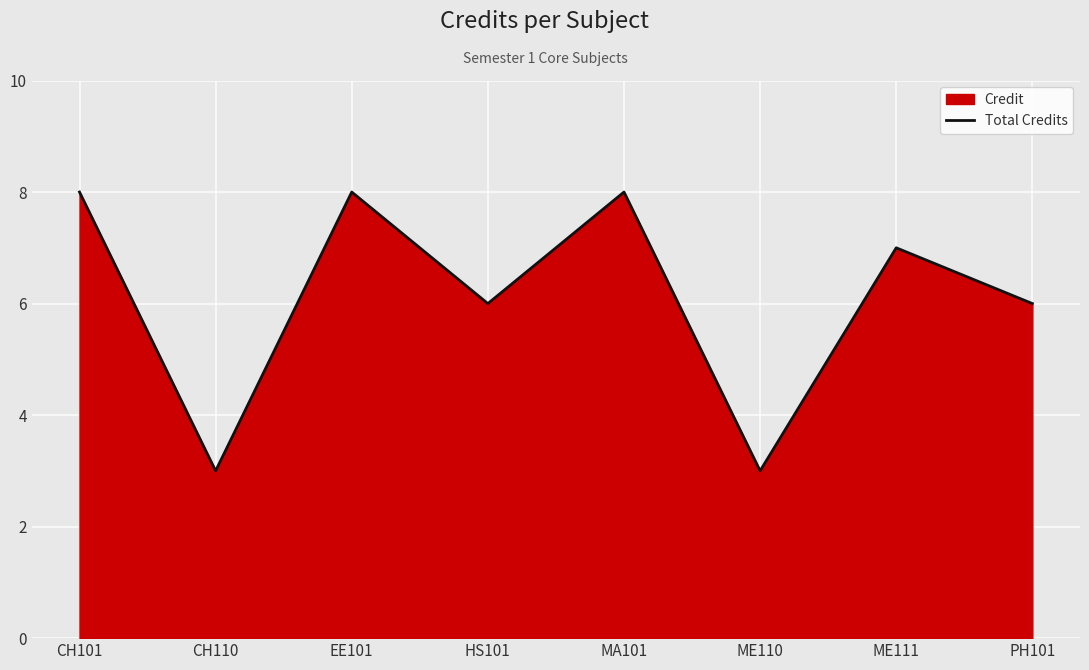

Where is the data nearest to the value 5?

HS101